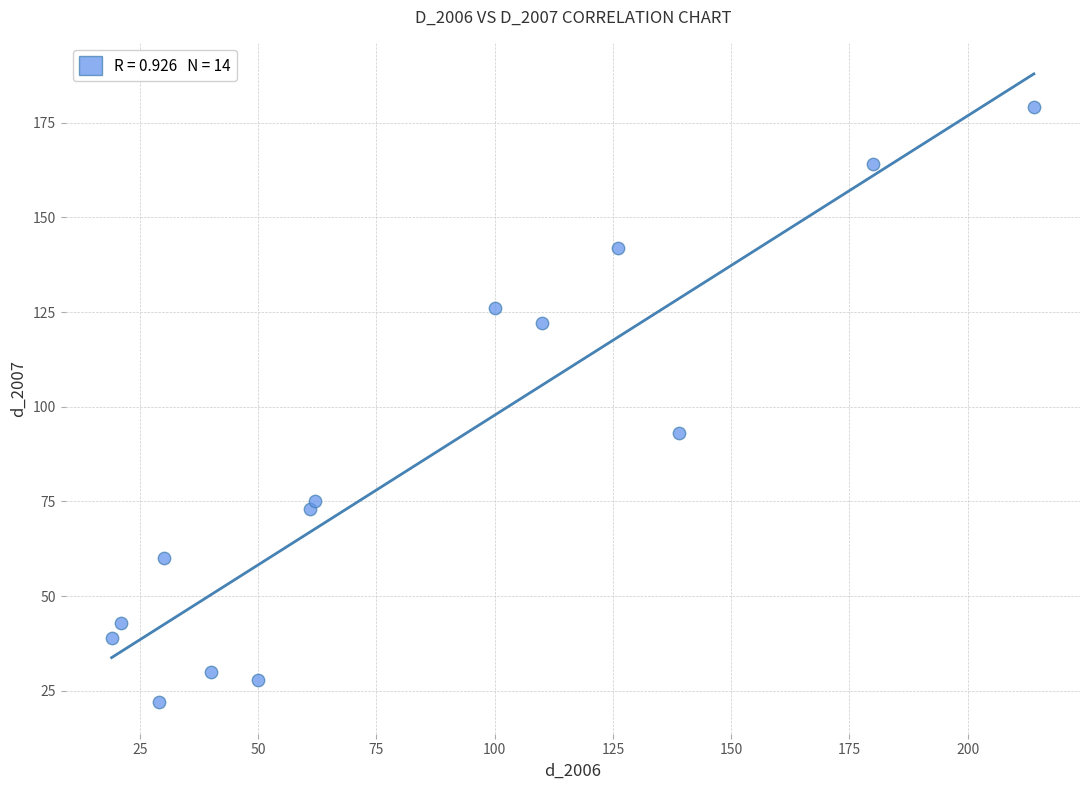

What is the range of X values (max minus min)?

195